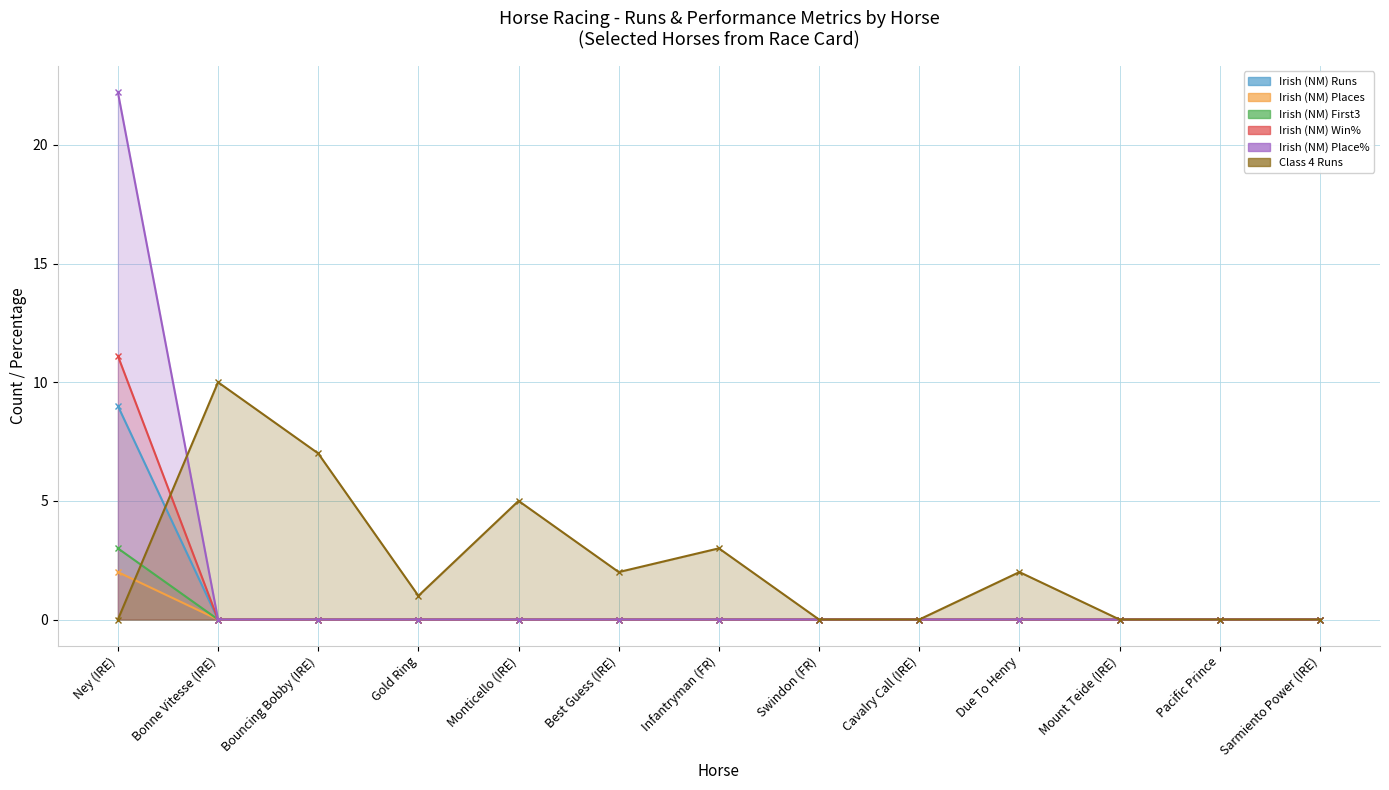

Reading left to right, what are all the values shown in this chart?

Irish (NM) Runs: Ney (IRE)=9.0	Bonne Vitesse (IRE)=0.0	Bouncing Bobby (IRE)=0.0	Gold Ring=0.0	Monticello (IRE)=0.0	Best Guess (IRE)=0.0	Infantryman (FR)=0.0	Swindon (FR)=0.0	Cavalry Call (IRE)=0.0	Due To Henry=0.0	Mount Teide (IRE)=0.0	Pacific Prince=0.0	Sarmiento Power (IRE)=0.0
Irish (NM) Places: Ney (IRE)=3.0	Bonne Vitesse (IRE)=0.0	Bouncing Bobby (IRE)=0.0	Gold Ring=0.0	Monticello (IRE)=0.0	Best Guess (IRE)=0.0	Infantryman (FR)=0.0	Swindon (FR)=0.0	Cavalry Call (IRE)=0.0	Due To Henry=0.0	Mount Teide (IRE)=0.0	Pacific Prince=0.0	Sarmiento Power (IRE)=0.0
Irish (NM) First3: Ney (IRE)=2.0	Bonne Vitesse (IRE)=0.0	Bouncing Bobby (IRE)=0.0	Gold Ring=0.0	Monticello (IRE)=0.0	Best Guess (IRE)=0.0	Infantryman (FR)=0.0	Swindon (FR)=0.0	Cavalry Call (IRE)=0.0	Due To Henry=0.0	Mount Teide (IRE)=0.0	Pacific Prince=0.0	Sarmiento Power (IRE)=0.0
Irish (NM) Win%: Ney (IRE)=11.1	Bonne Vitesse (IRE)=0.0	Bouncing Bobby (IRE)=0.0	Gold Ring=0.0	Monticello (IRE)=0.0	Best Guess (IRE)=0.0	Infantryman (FR)=0.0	Swindon (FR)=0.0	Cavalry Call (IRE)=0.0	Due To Henry=0.0	Mount Teide (IRE)=0.0	Pacific Prince=0.0	Sarmiento Power (IRE)=0.0
Irish (NM) Place%: Ney (IRE)=22.2	Bonne Vitesse (IRE)=0.0	Bouncing Bobby (IRE)=0.0	Gold Ring=0.0	Monticello (IRE)=0.0	Best Guess (IRE)=0.0	Infantryman (FR)=0.0	Swindon (FR)=0.0	Cavalry Call (IRE)=0.0	Due To Henry=0.0	Mount Teide (IRE)=0.0	Pacific Prince=0.0	Sarmiento Power (IRE)=0.0
Class 4 Runs: Ney (IRE)=0.0	Bonne Vitesse (IRE)=10.0	Bouncing Bobby (IRE)=7.0	Gold Ring=1.0	Monticello (IRE)=5.0	Best Guess (IRE)=2.0	Infantryman (FR)=3.0	Swindon (FR)=0.0	Cavalry Call (IRE)=0.0	Due To Henry=2.0	Mount Teide (IRE)=0.0	Pacific Prince=0.0	Sarmiento Power (IRE)=0.0